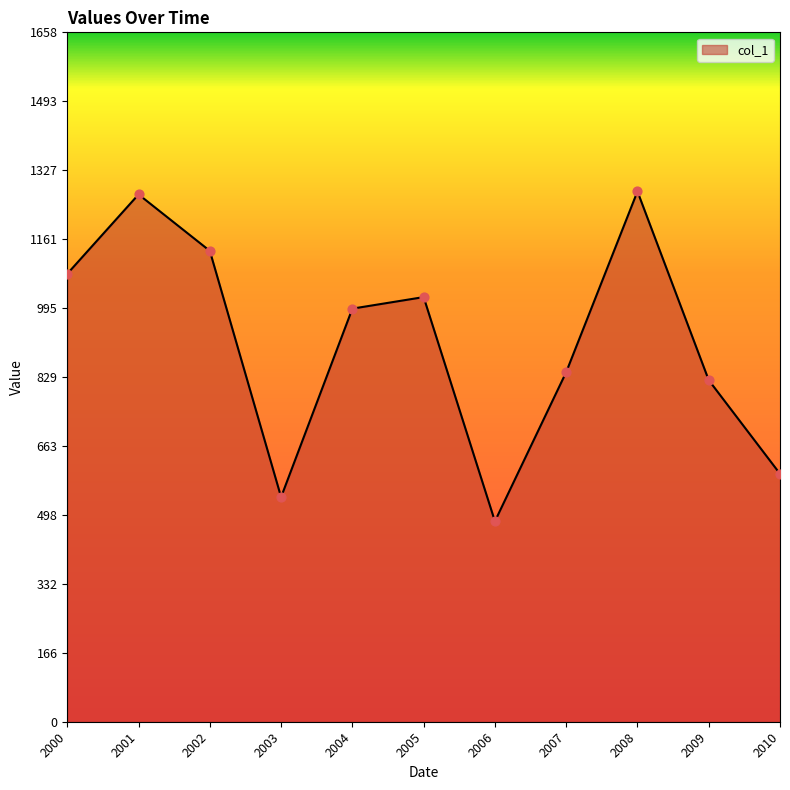

Which has a higher value, 2004 or 2002?

2002